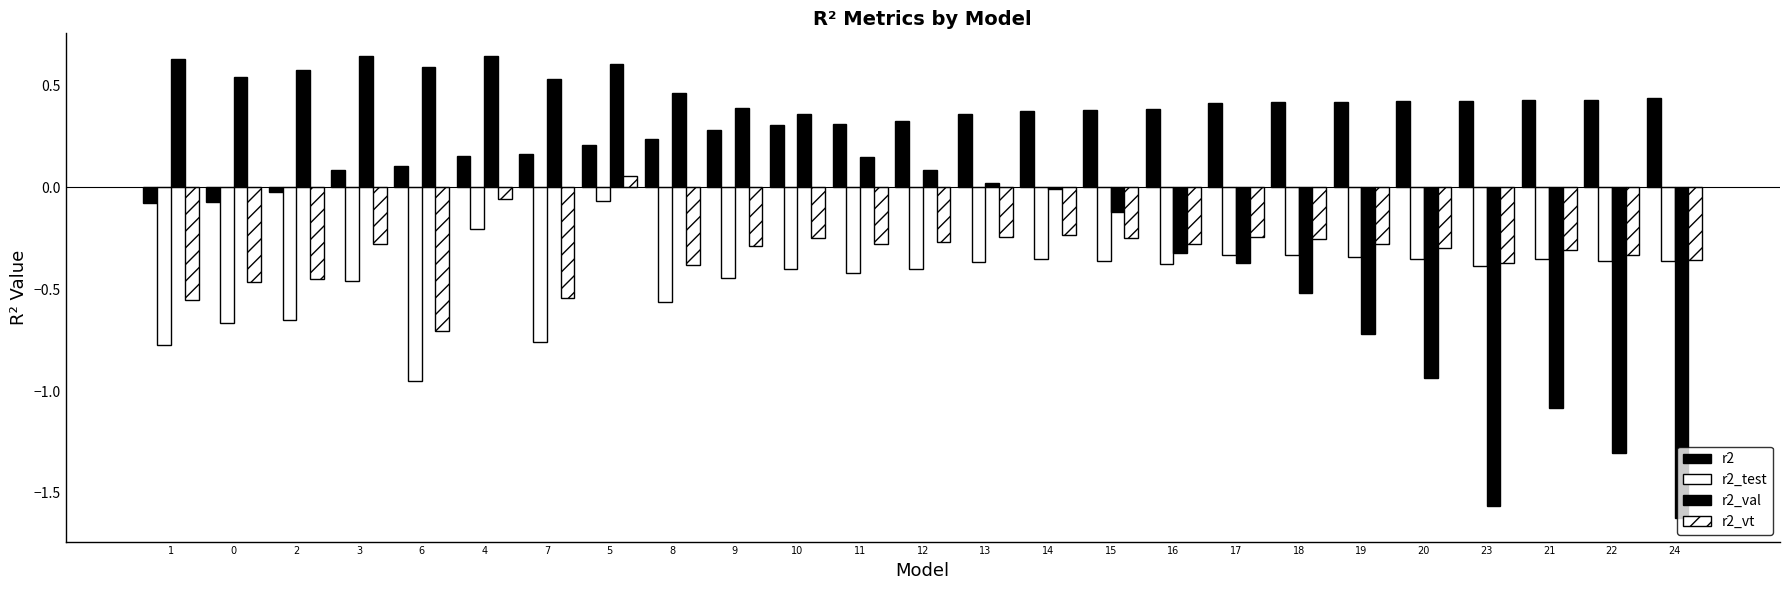

At 18, list the series in order from smallest to largest.

r2_val, r2_test, r2_vt, r2